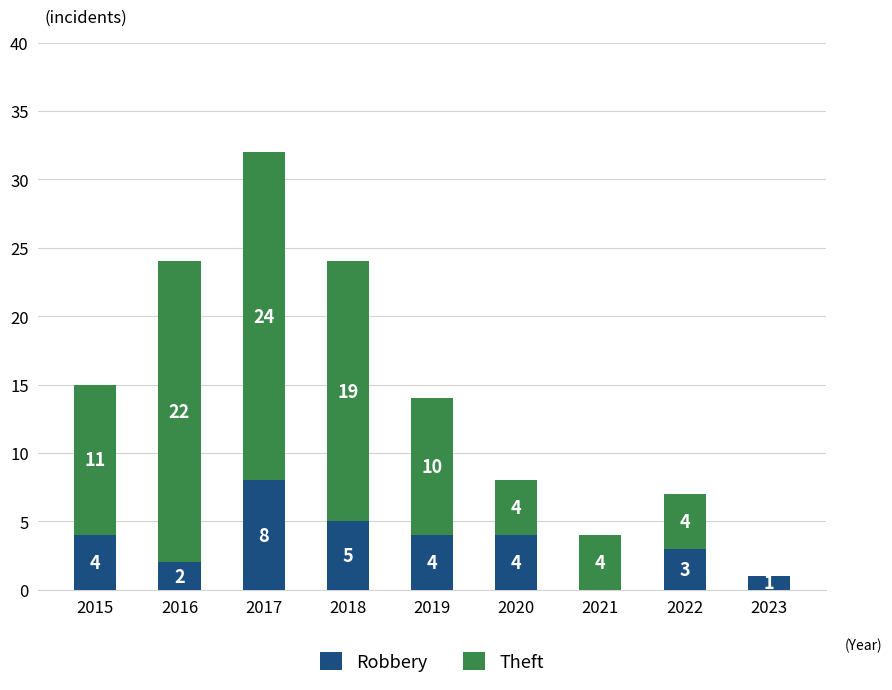

At which category is the sum across all series the highest?

2017